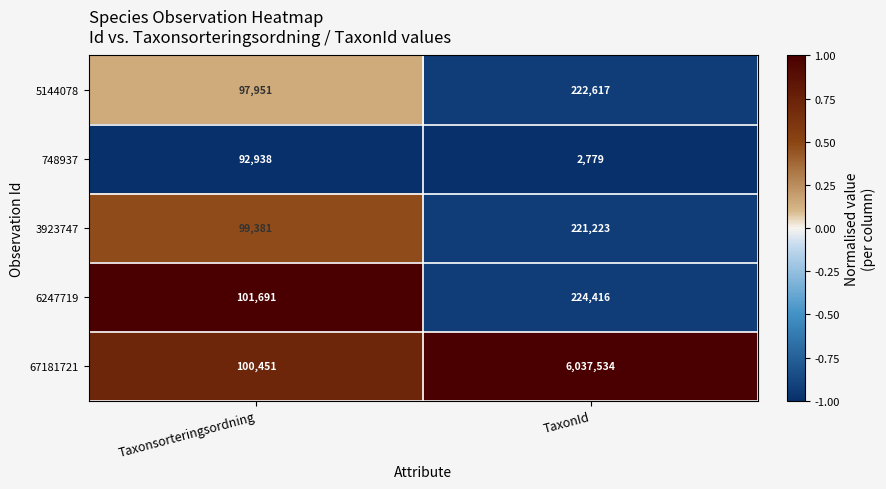

What is the sum of all 6247719 values?

326107